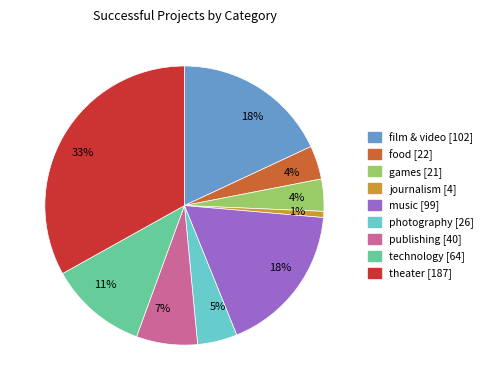

To the nearest percent, what is the difference between the largest and smallest slice percentages?

32%